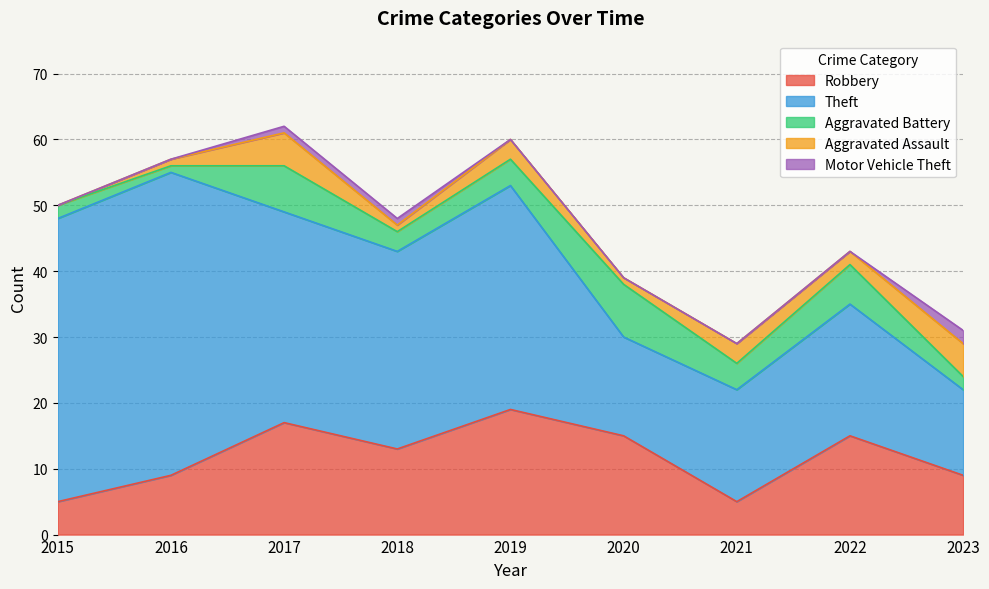

True or false: Motor Vehicle Theft and Theft cross at least once.

False